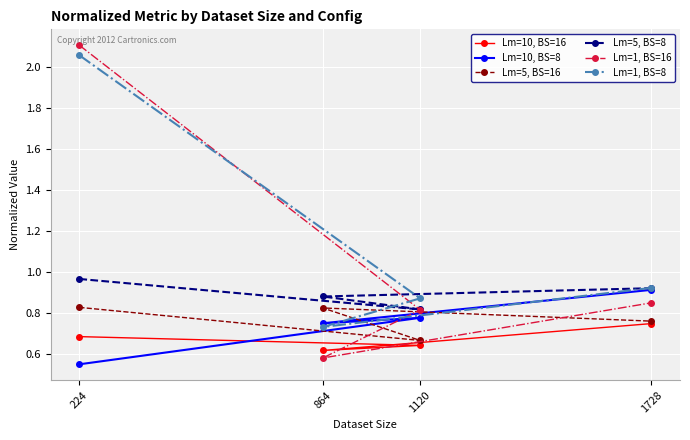

In Lm=1, BS=8, how many points are lower than both neighbors (excluding endpoints)?

1